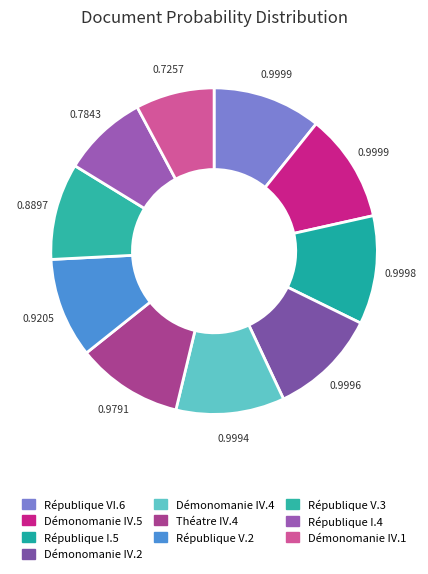

The République VI.6 slice represents 1% of the pie. True or false?

False